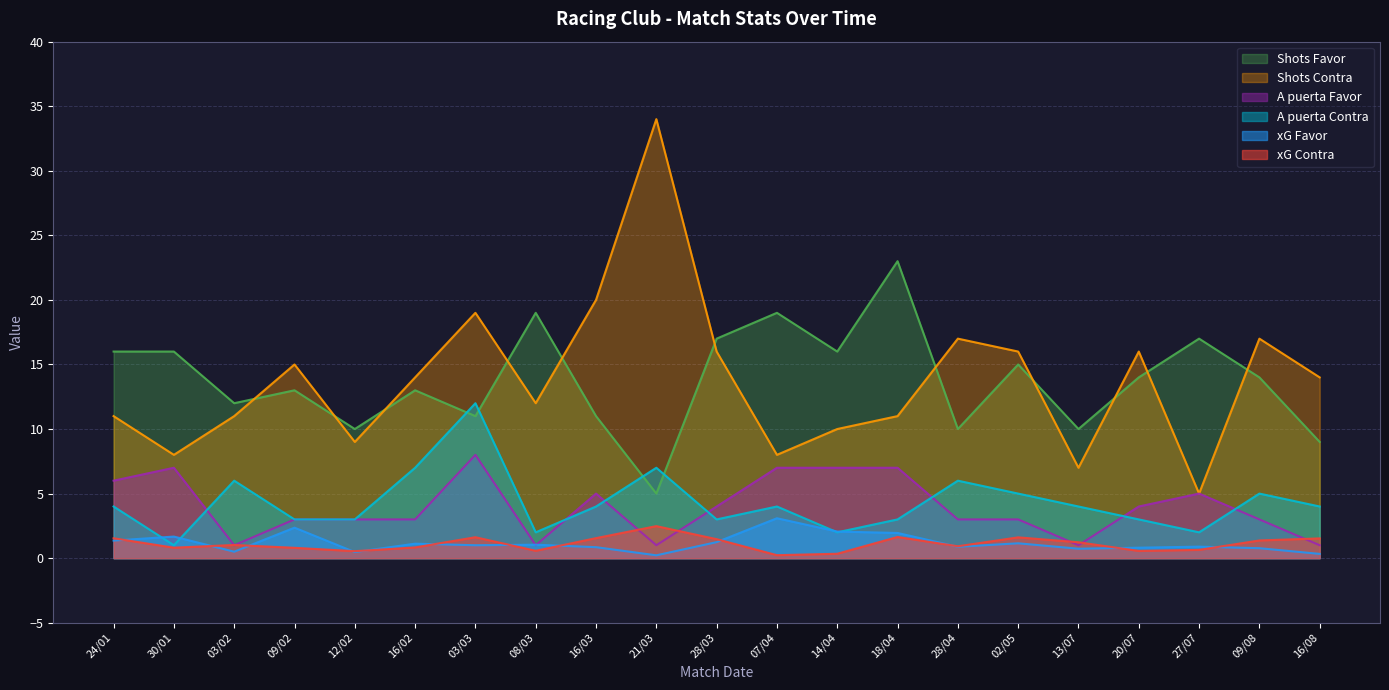

How many series are shown in this chart?

6